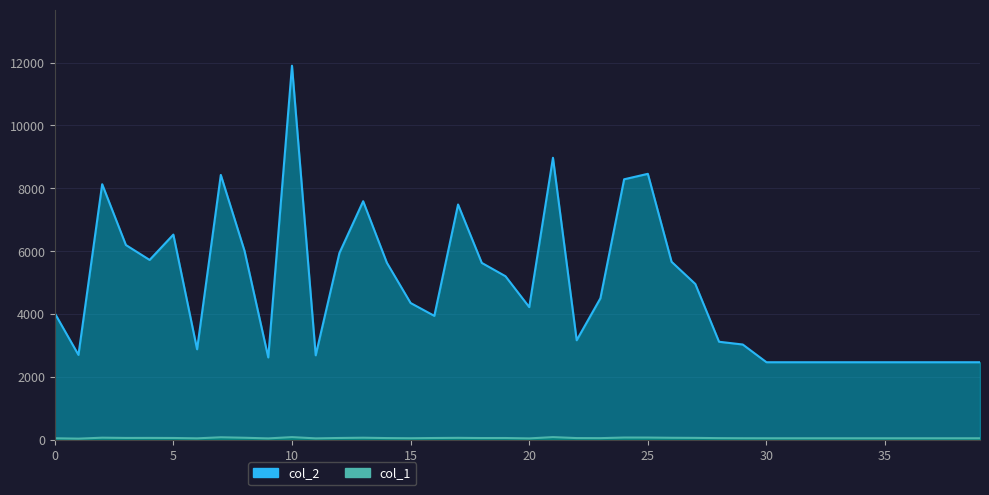

Which series has the widest spread of values?

col_2